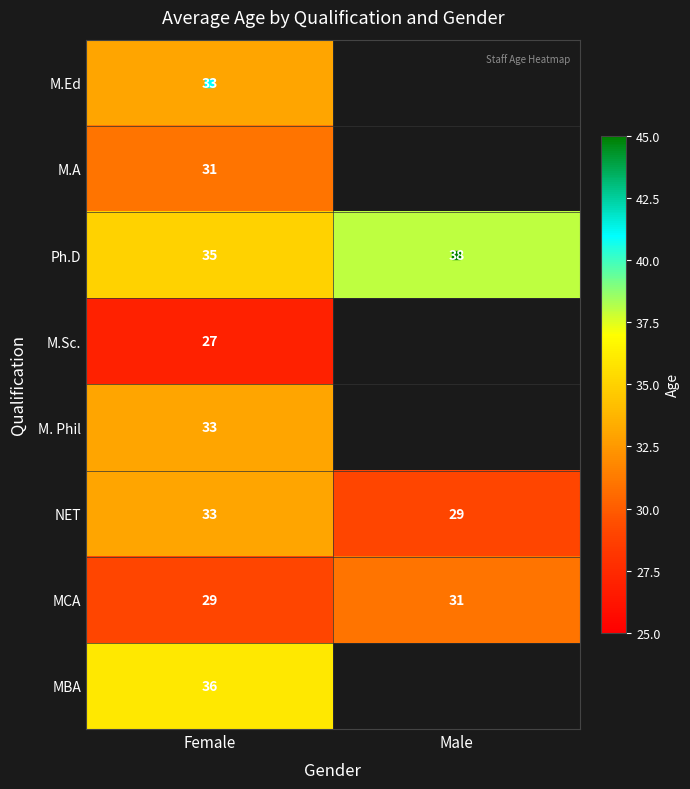

What is the spread (max minus min) of values at Female?

9.0